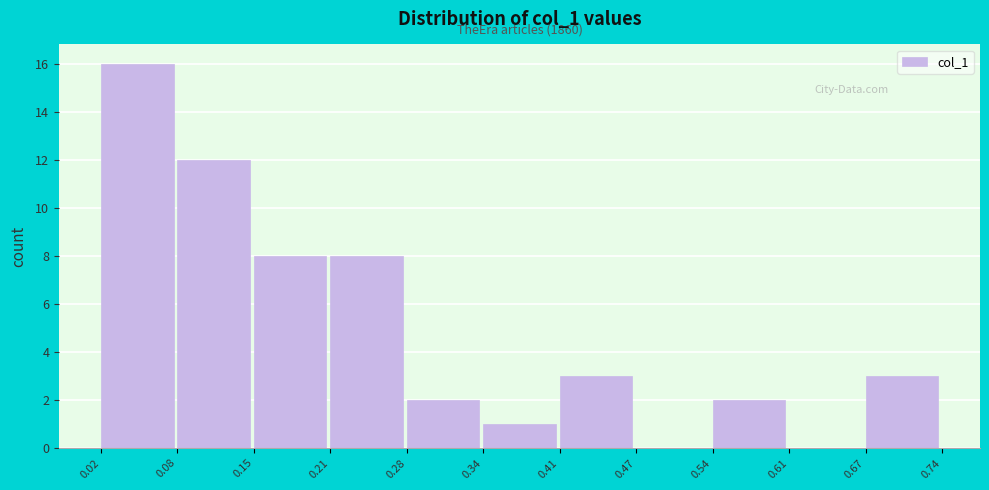

Over which range of the x-axis is the bar tallest?

0.02 to 0.08